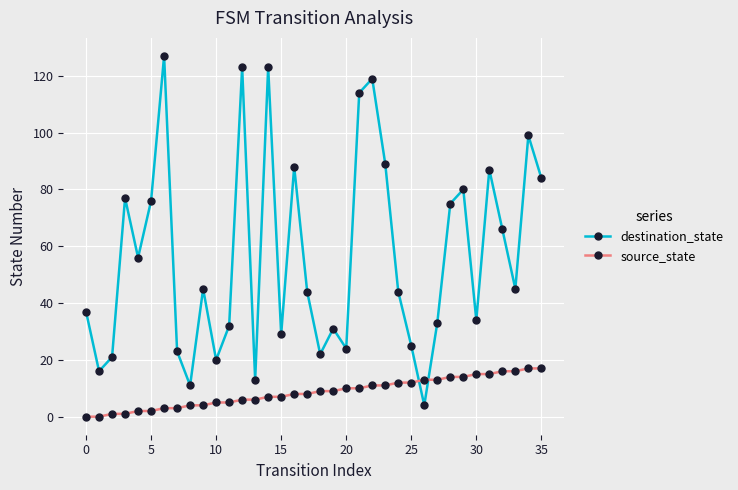

What is the difference between the maximum and minimum values in the destination_state series?

123